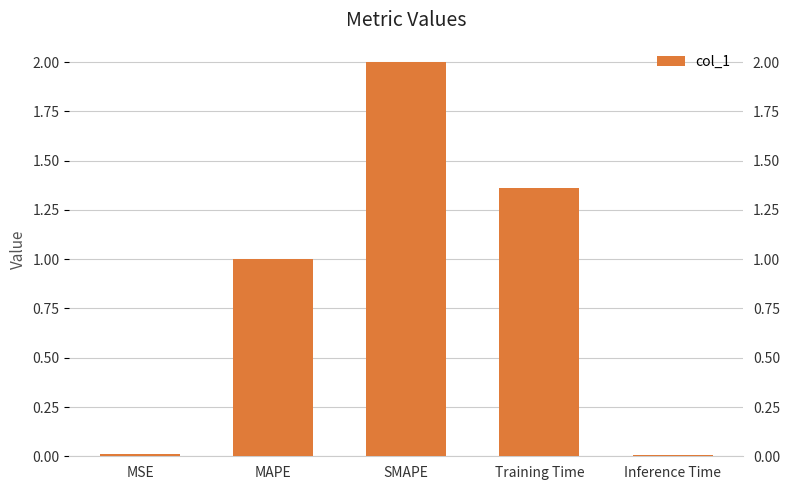

True or false: the data shows 2.7 at SMAPE.

False